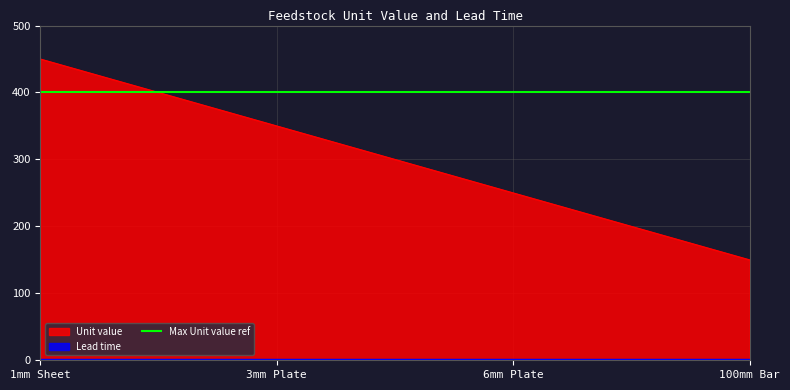

Reading left to right, extract all data points from this chart.

450	350	250	150